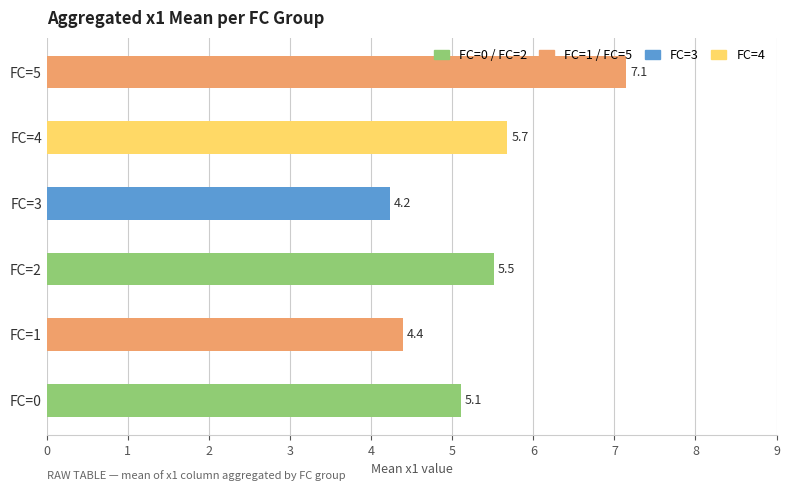

Which has a higher value, FC=5 or FC=4?

FC=5